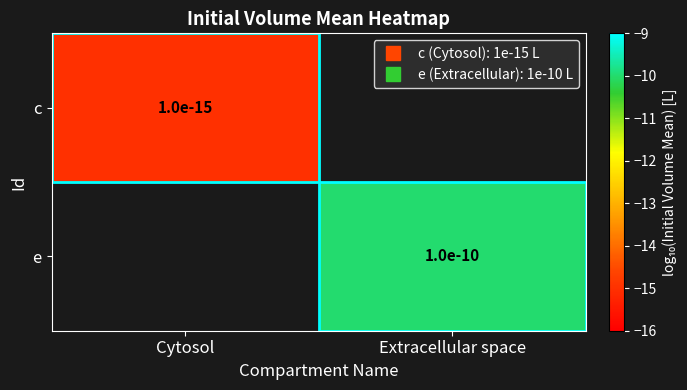

Which label corresponds to the smallest value in the chart?

Cytosol